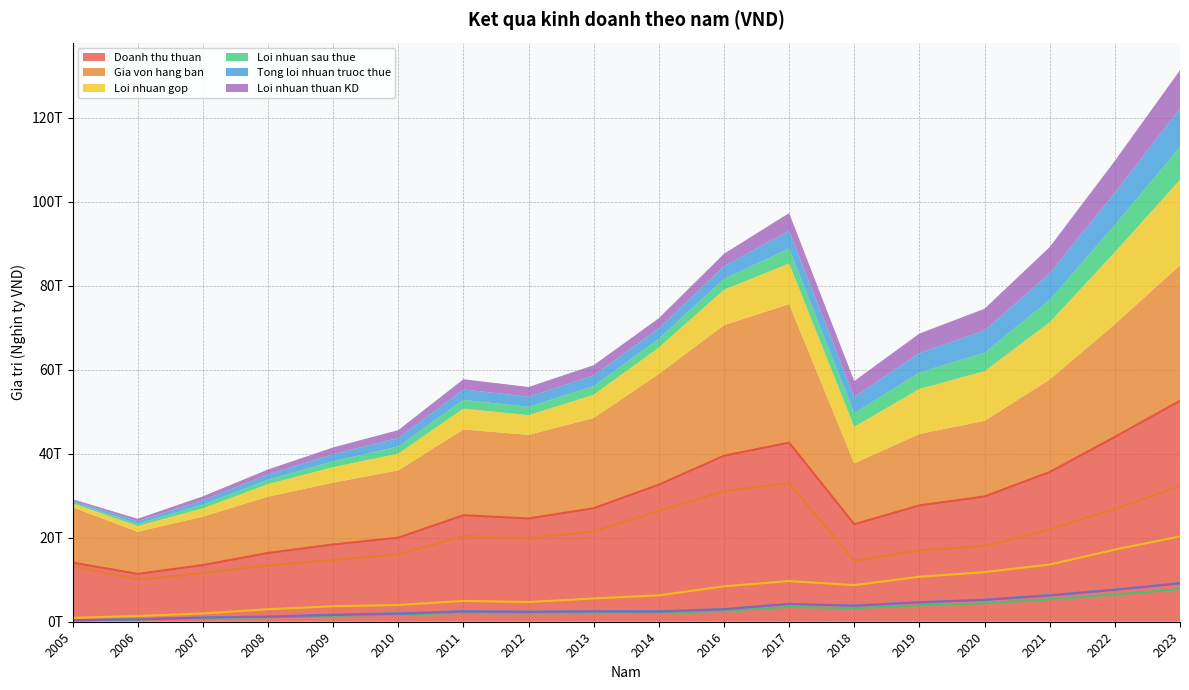

Rank the categories by Doanh thu thuan value from highest to lowest.

2023, 2022, 2017, 2016, 2021, 2014, 2020, 2019, 2013, 2011, 2012, 2018, 2010, 2009, 2008, 2005, 2007, 2006